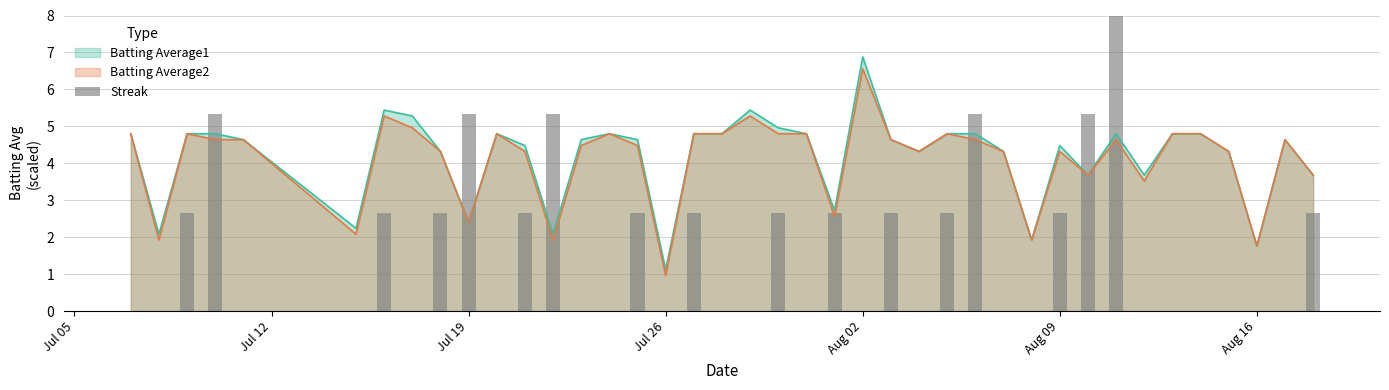

The Batting Average2 series shows 1.0 at Jul 26. True or false?

True